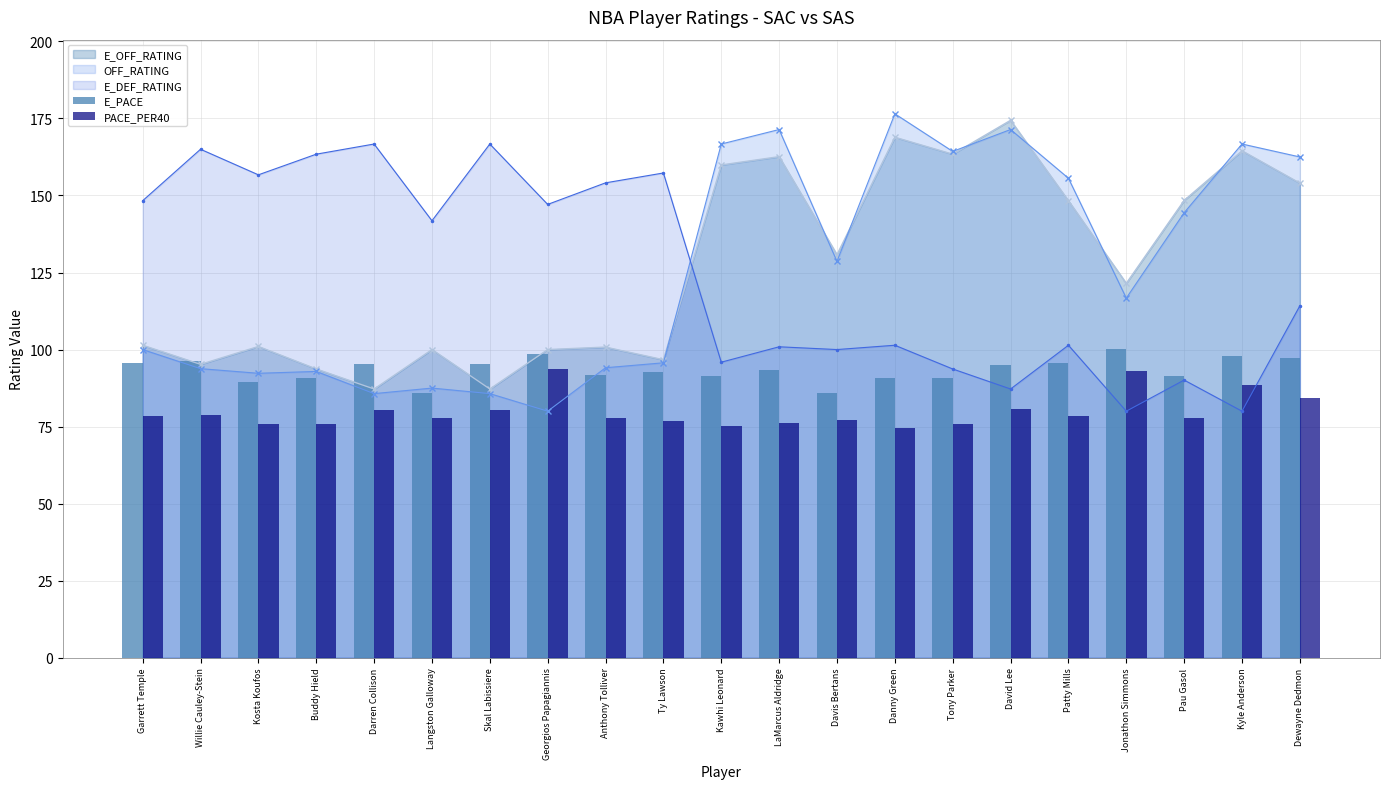

What is the difference between the second highest and second lowest values in the PACE_PER40 series?

17.9